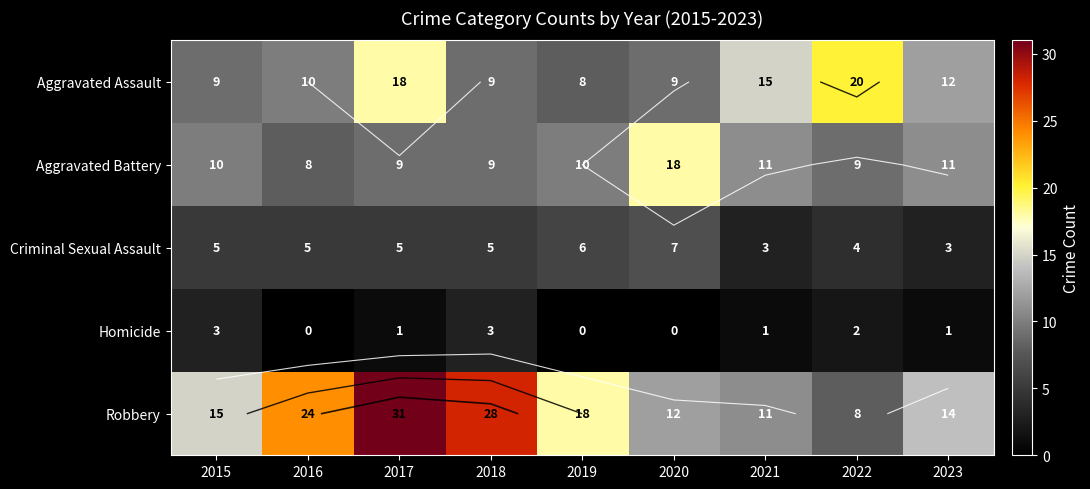

Between 2020 and 2017, which is larger?

2017